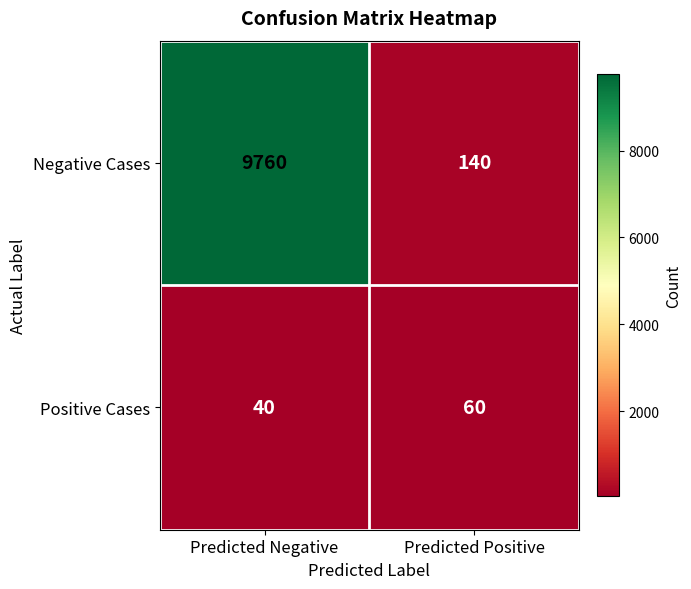

Rank the series by their average value, from highest to lowest.

Negative Cases, Positive Cases